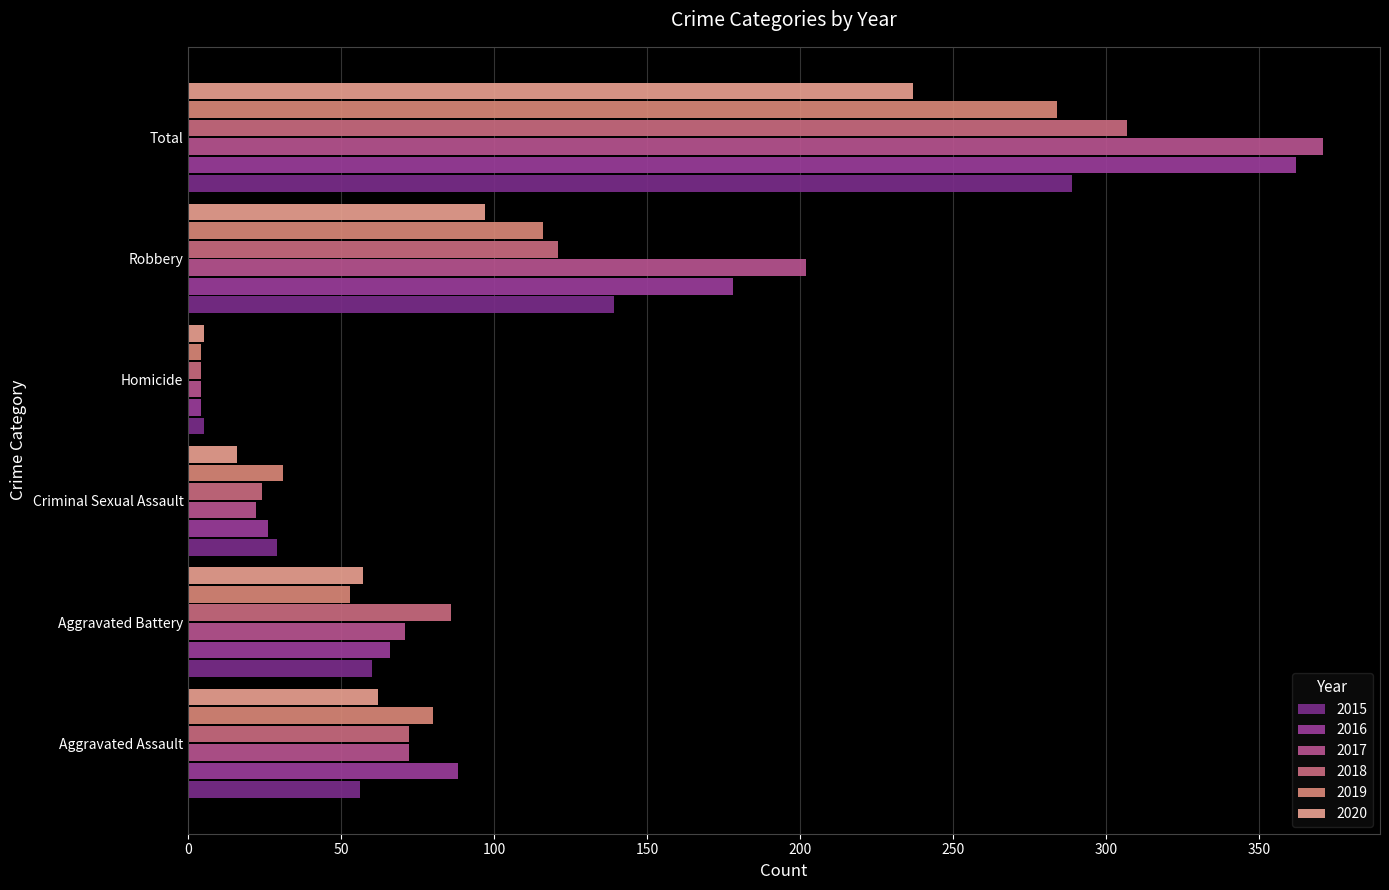

Between Homicide and Aggravated Battery, which is larger?

Aggravated Battery